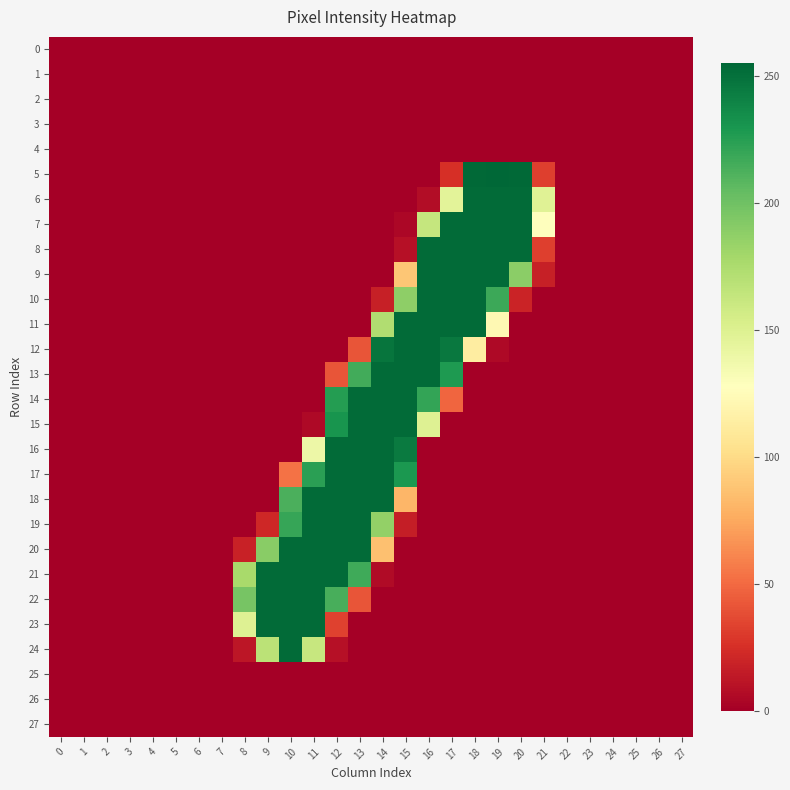

How many categories are shown in the chart?

28